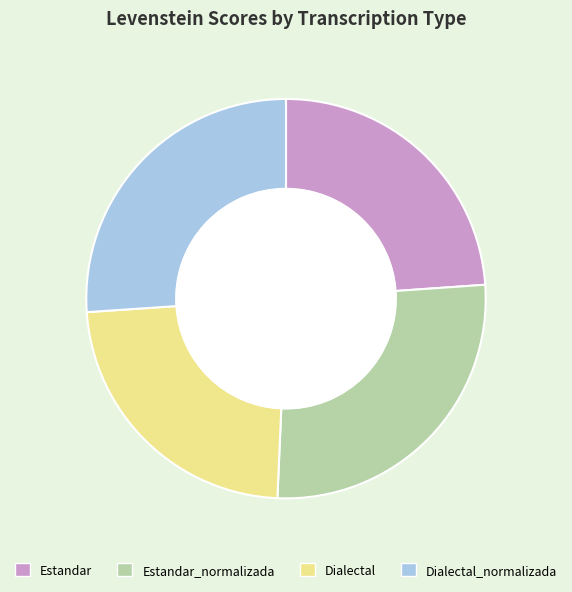

Do Dialectal_normalizada and Estandar_normalizada together represent more than half of the pie?

Yes